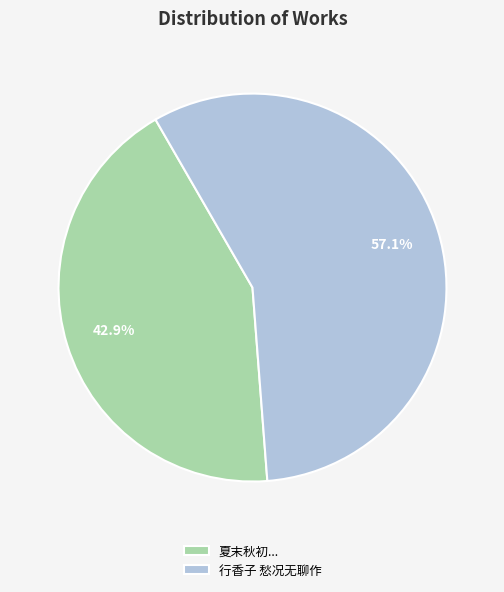

Rank the categories by value from highest to lowest.

行香子 愁况无聊作, 夏末秋初...